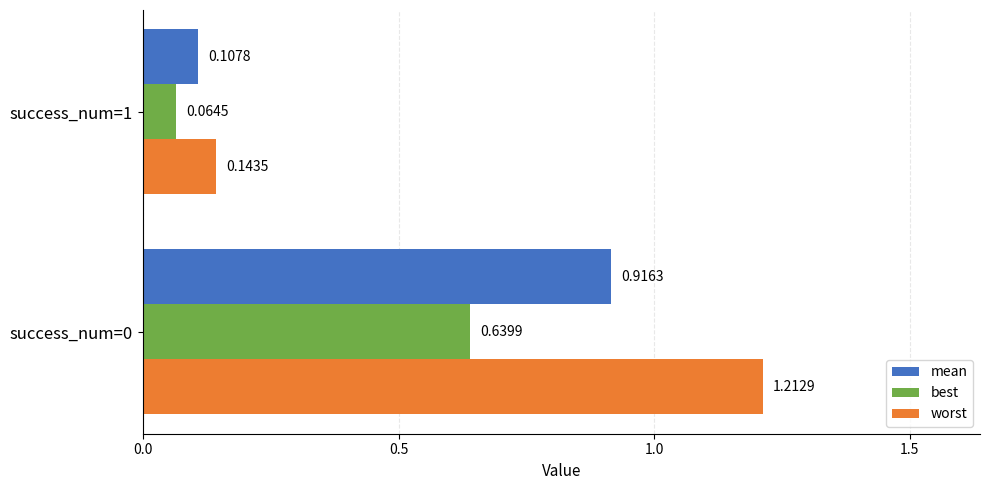

Which series has the widest spread of values?

worst